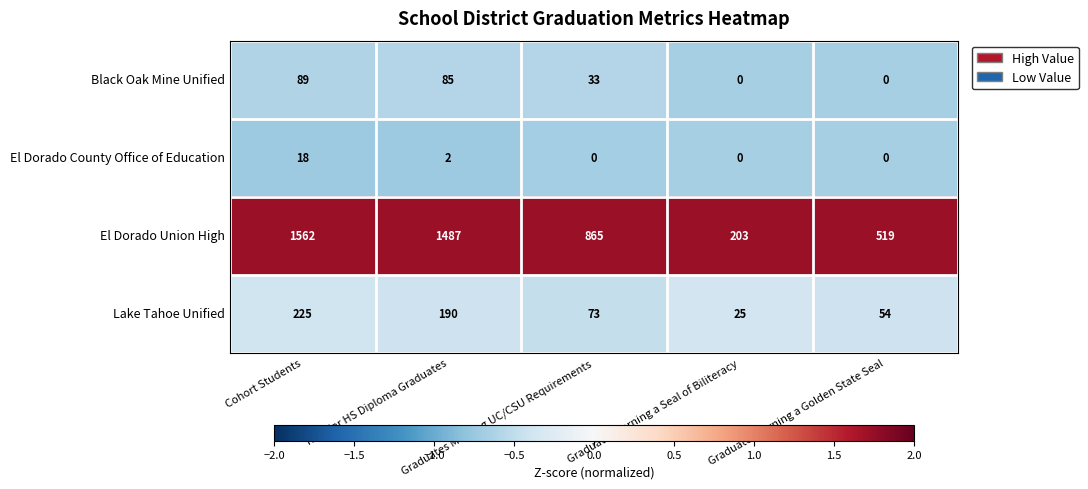

List the series in order of their peak value, highest first.

El Dorado Union High, Lake Tahoe Unified, Black Oak Mine Unified, El Dorado County Office of Education